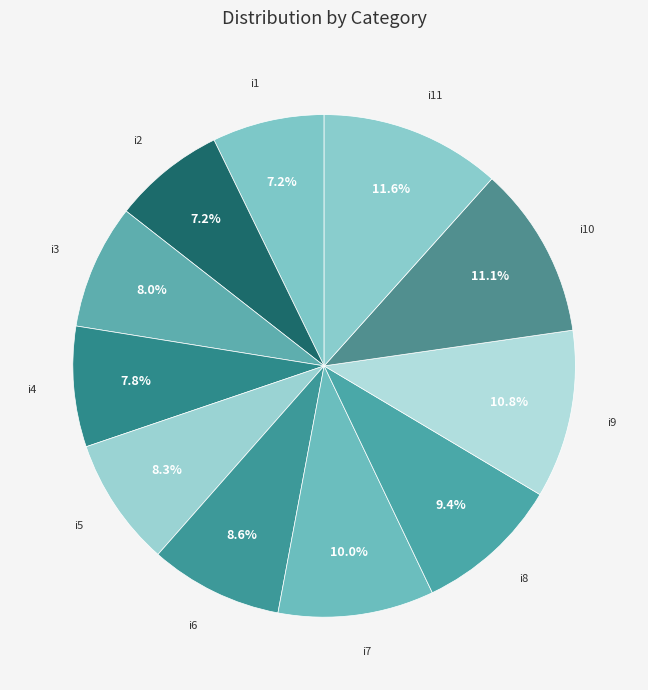

To the nearest percent, what portion does i4 represent?

8%